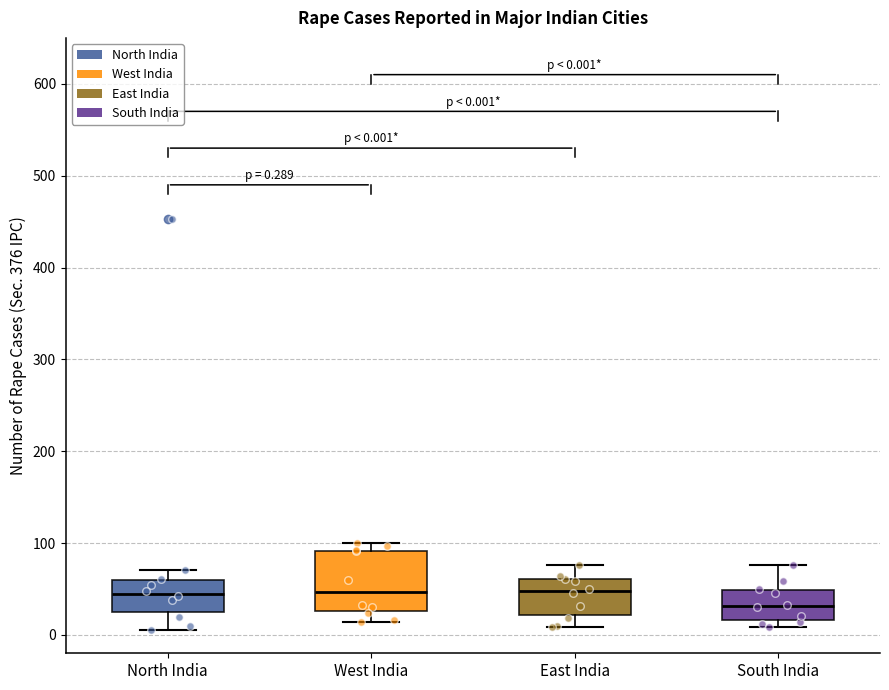

Which box has the lowest median line?

South India